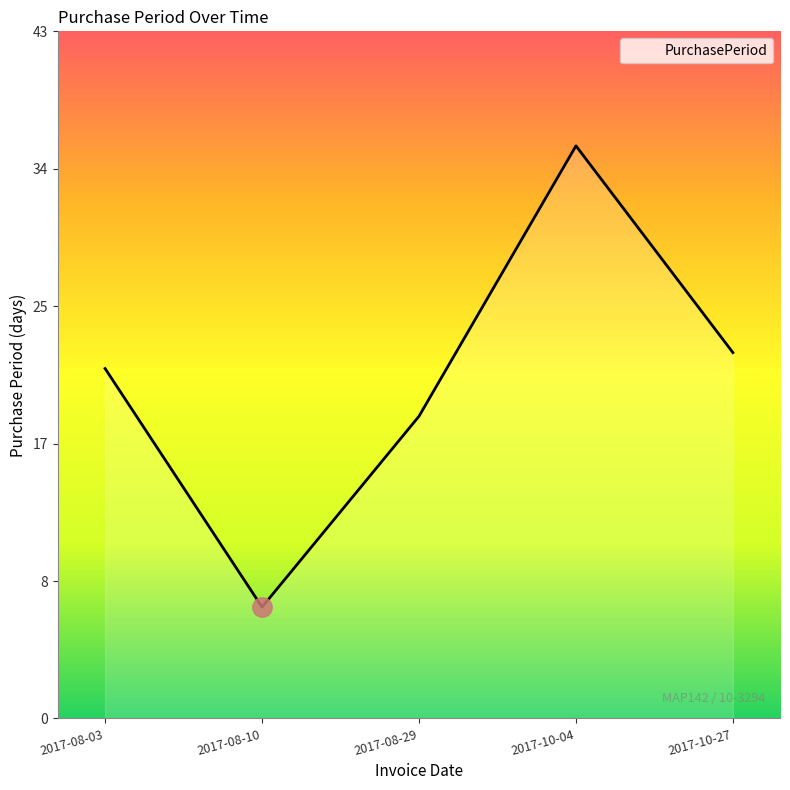

What is the label of the 5th point from the right?

2017-08-03